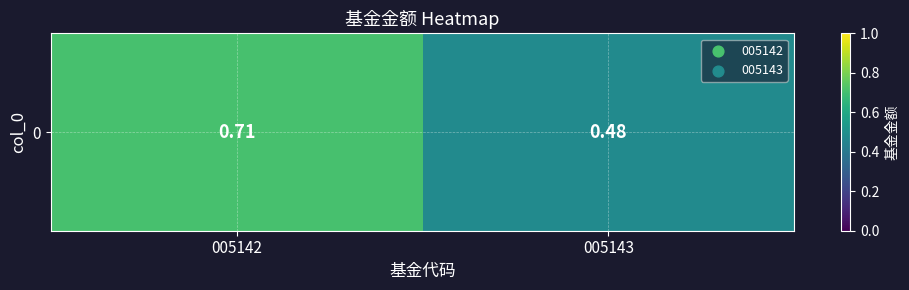

Which has a higher value, 005143 or 005142?

005142